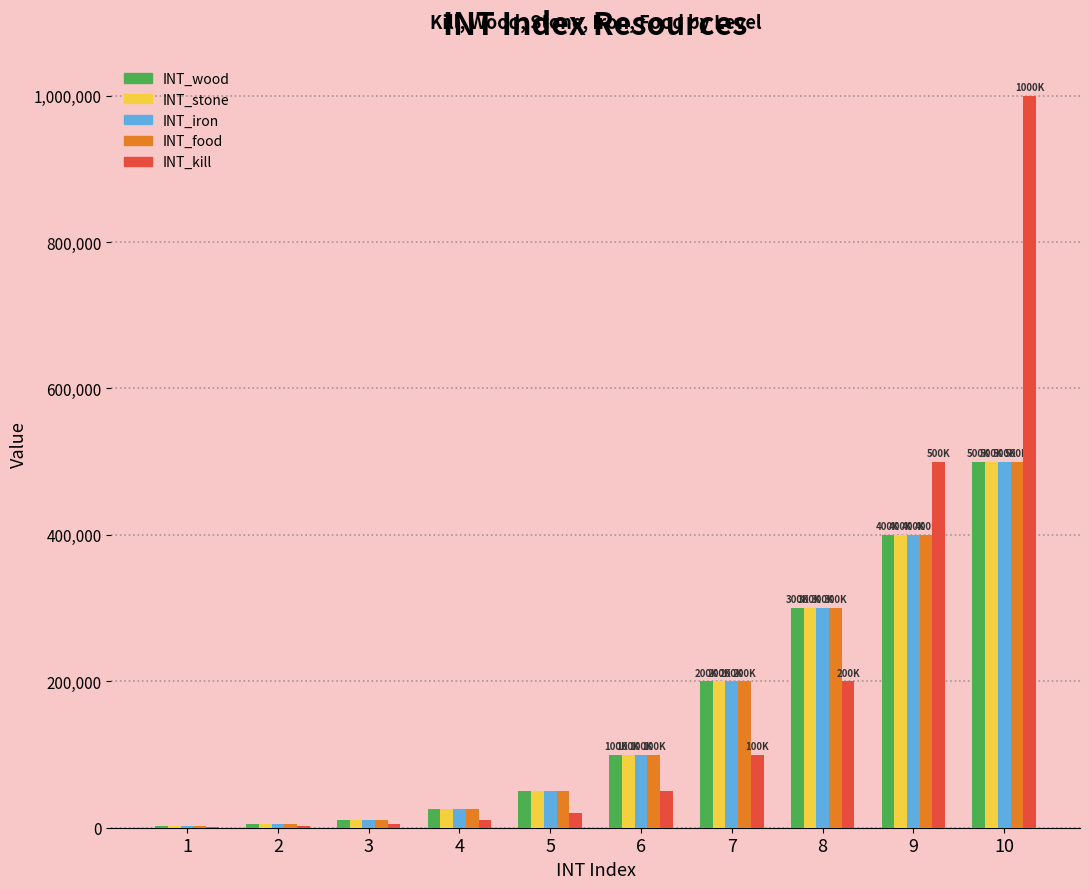

The INT_food series shows 500000 at 10. True or false?

True